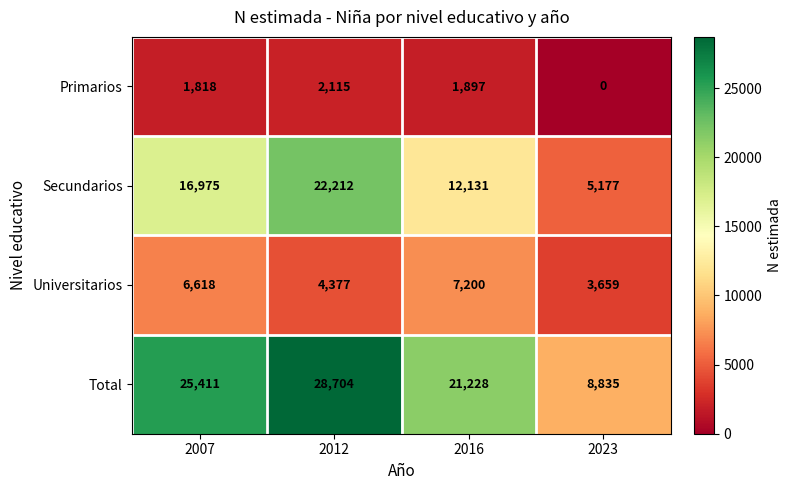

The value of Total at 2007 is 33502. True or false?

False